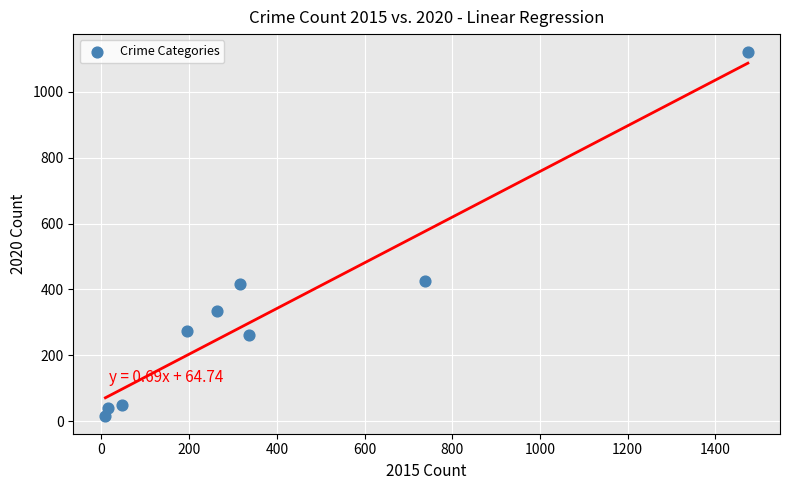

What is the average X value?

377